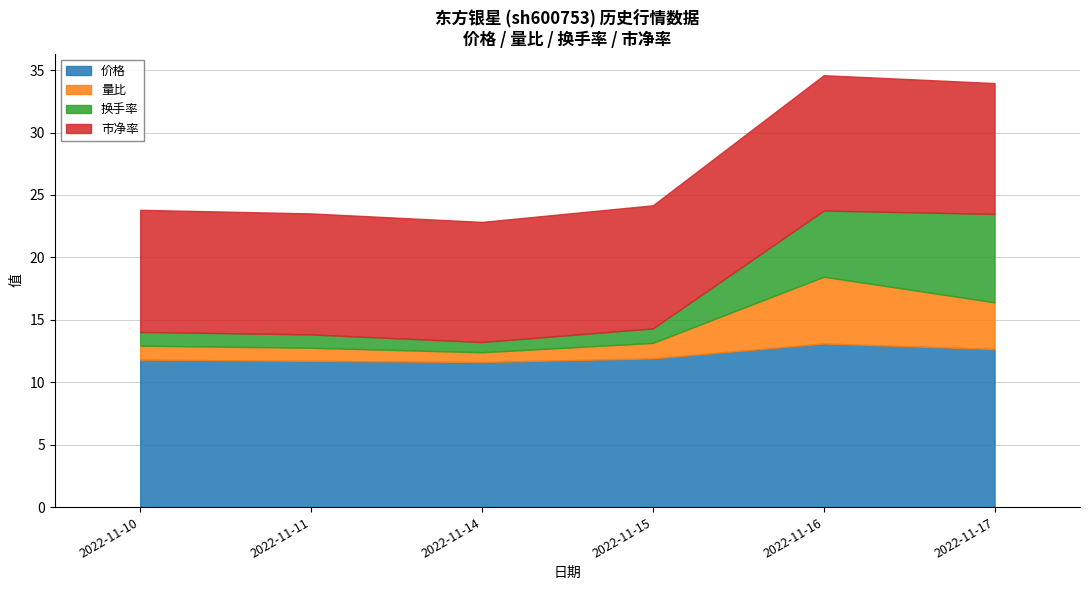

The 量比 series shows 1.1 at 2022-11-11. True or false?

True